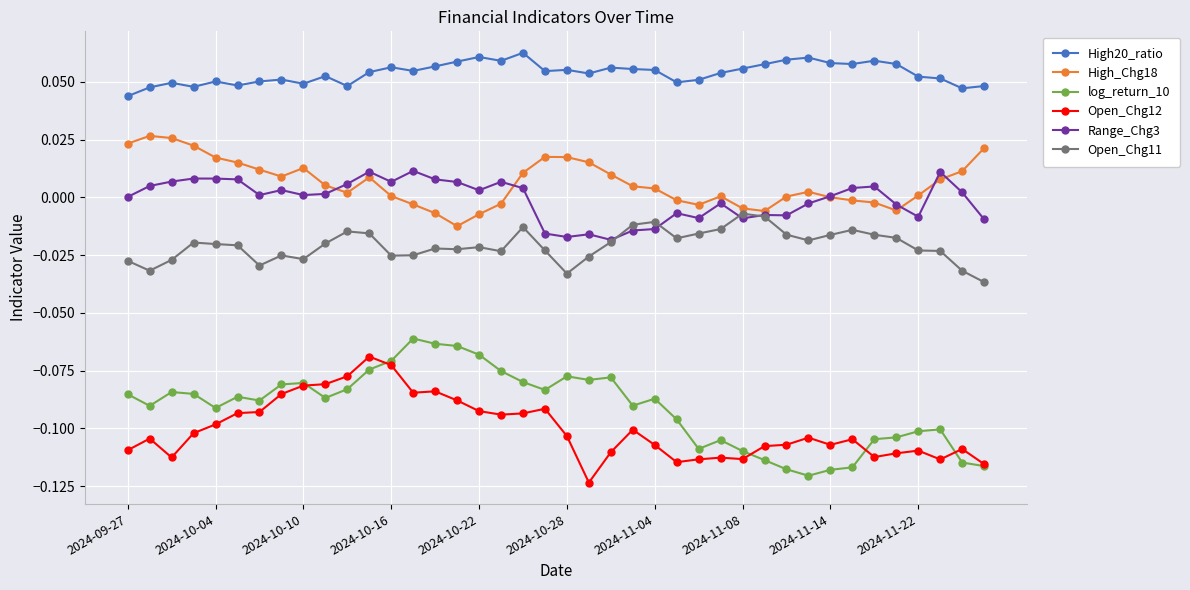

How many data points does each series have?

40